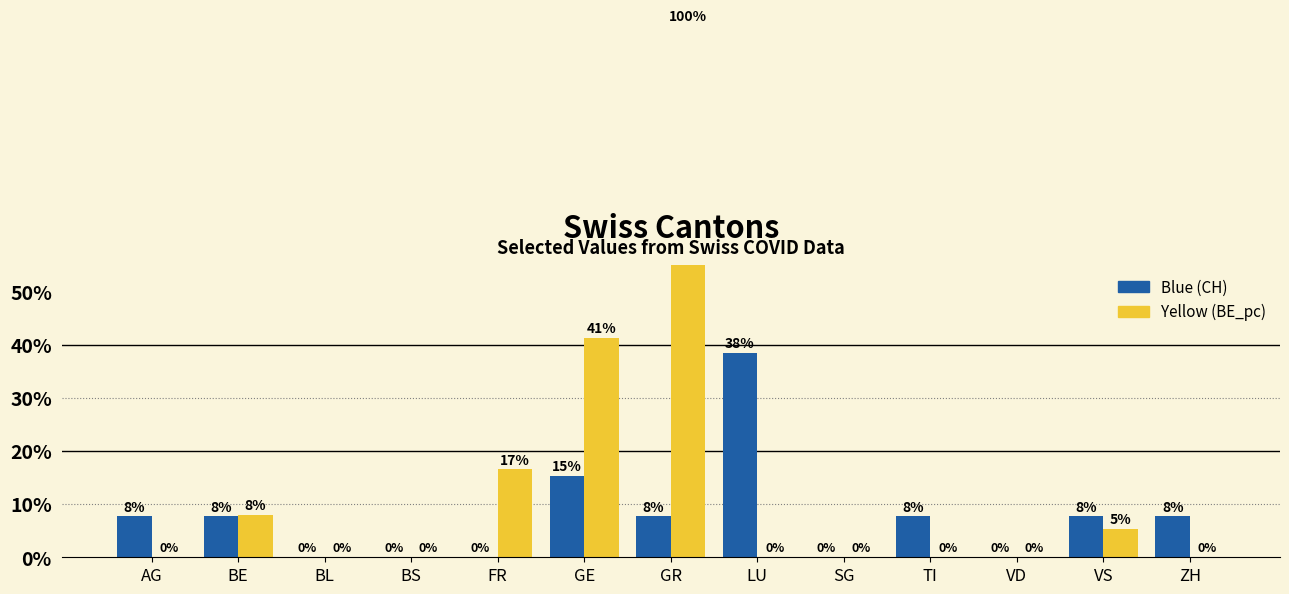

The Blue (CH) series shows 11.0 at ZH. True or false?

False